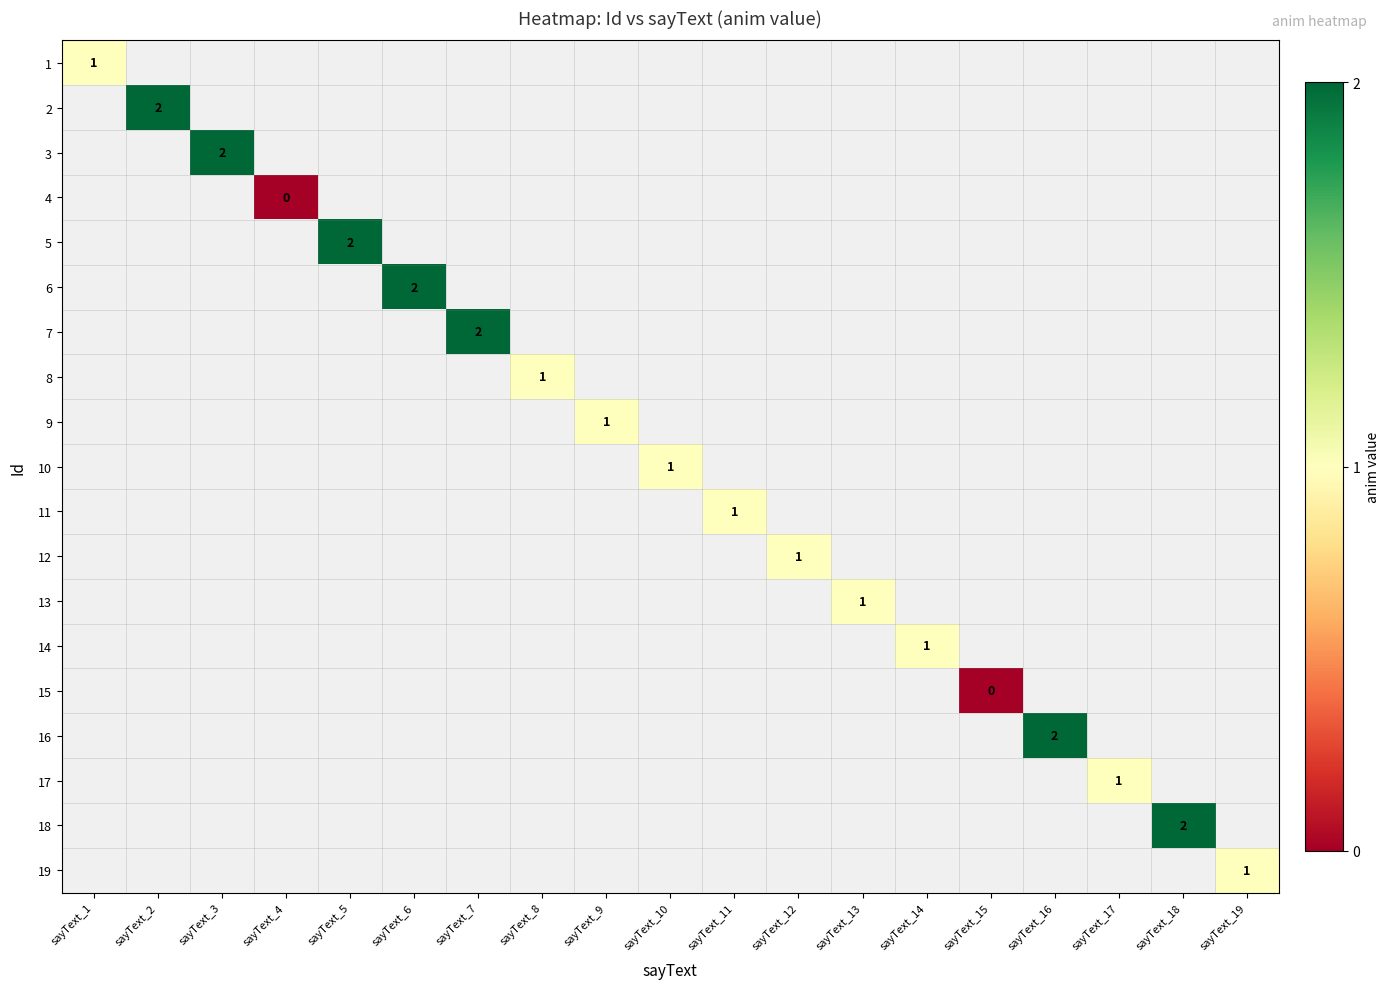

At which category does the chart reach its peak across all series?

sayText_2